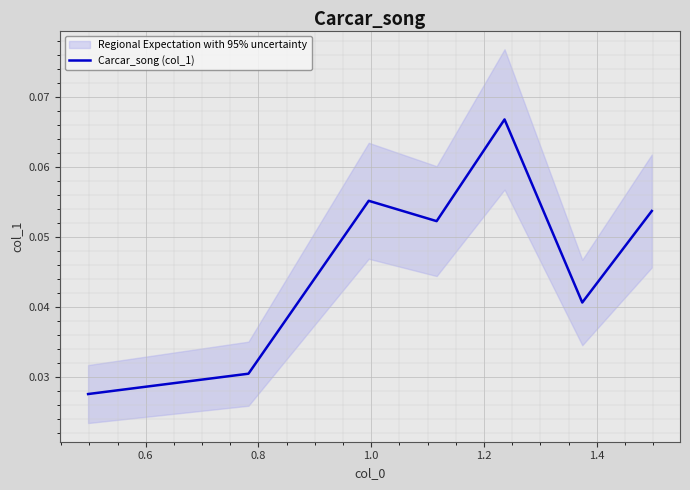

The chart shows a value of 0.0 at 0.6. True or false?

False